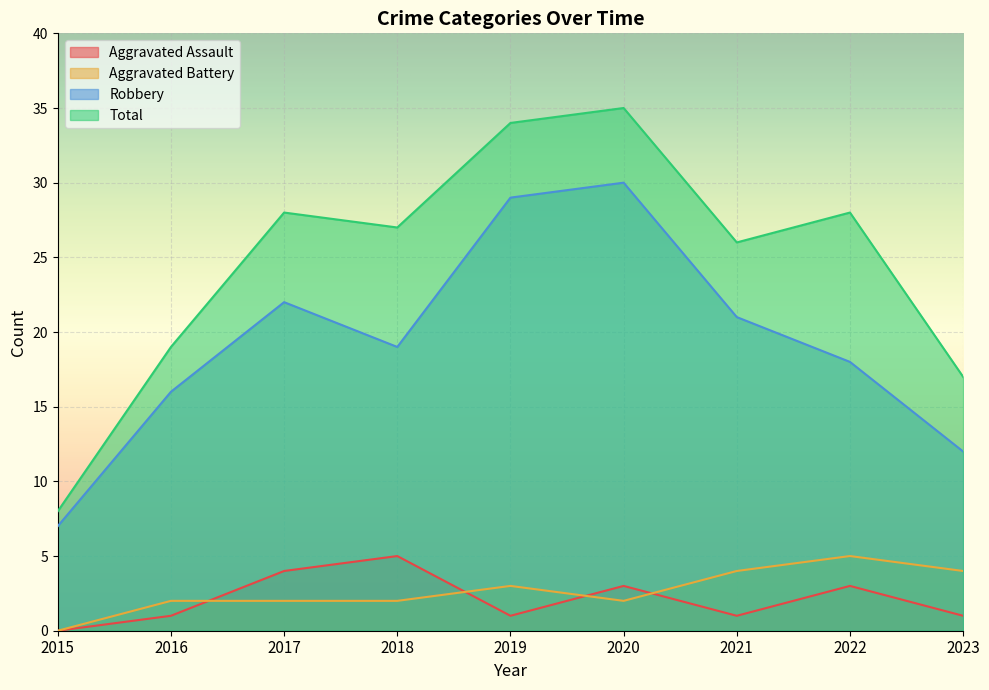

True or false: Robbery and Total intersect in this chart.

False